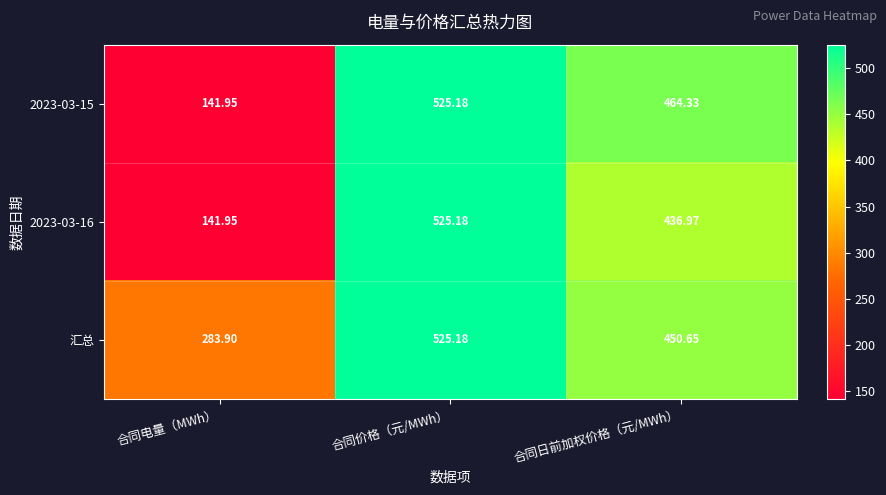

Rank the categories by 汇总 value from highest to lowest.

合同价格（元/MWh）, 合同日前加权价格（元/MWh）, 合同电量（MWh）